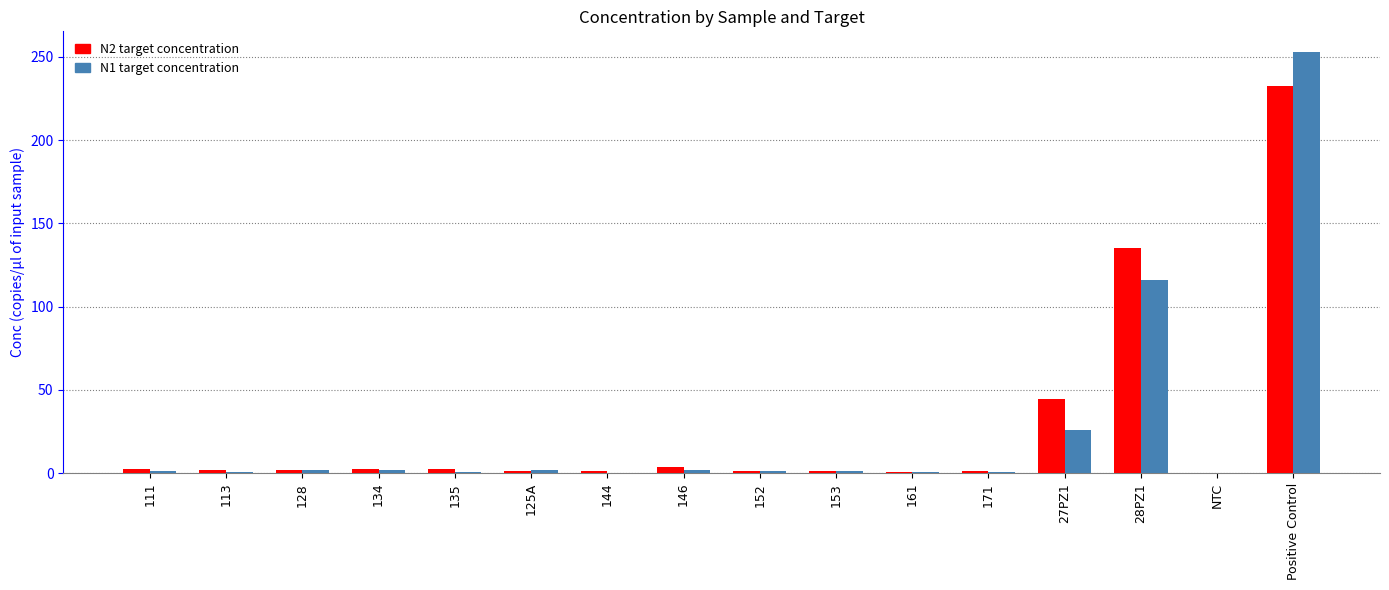

At which category is the sum across all series the highest?

Positive Control